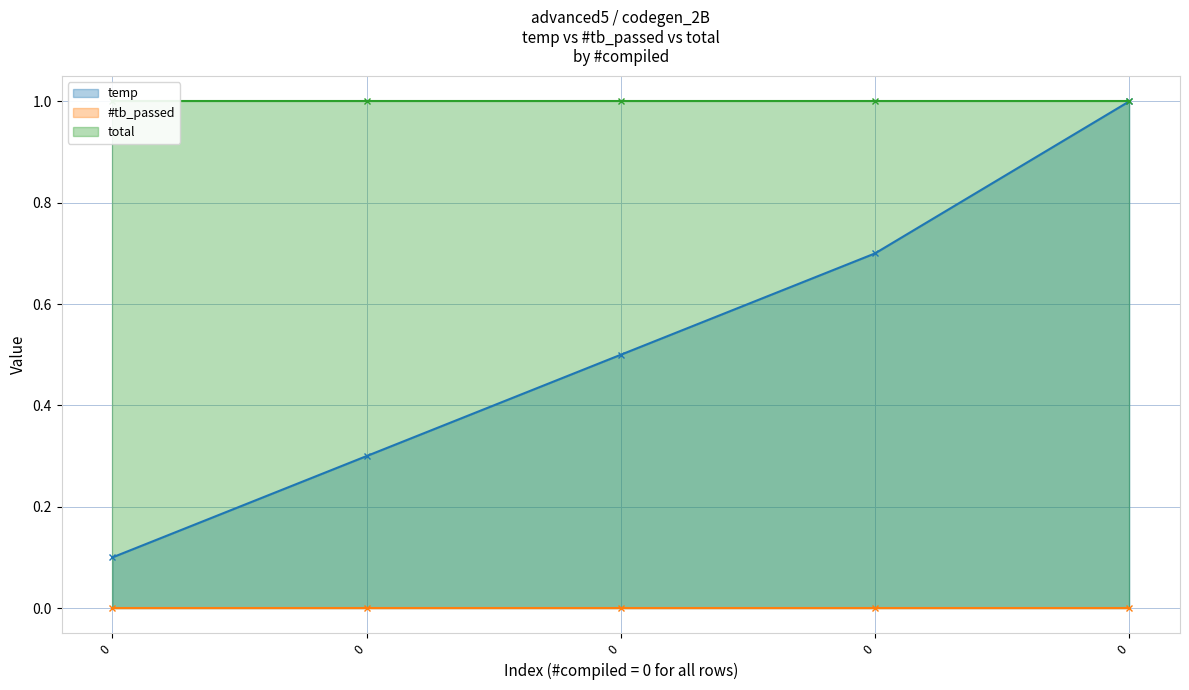

True or false: temp and total cross at least once.

False